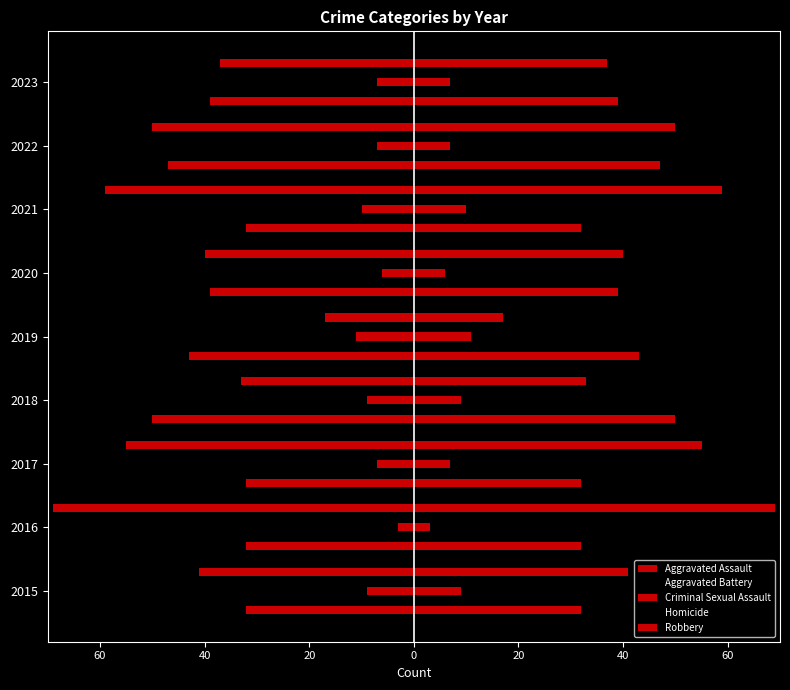

Count the number of data series in this chart.

5